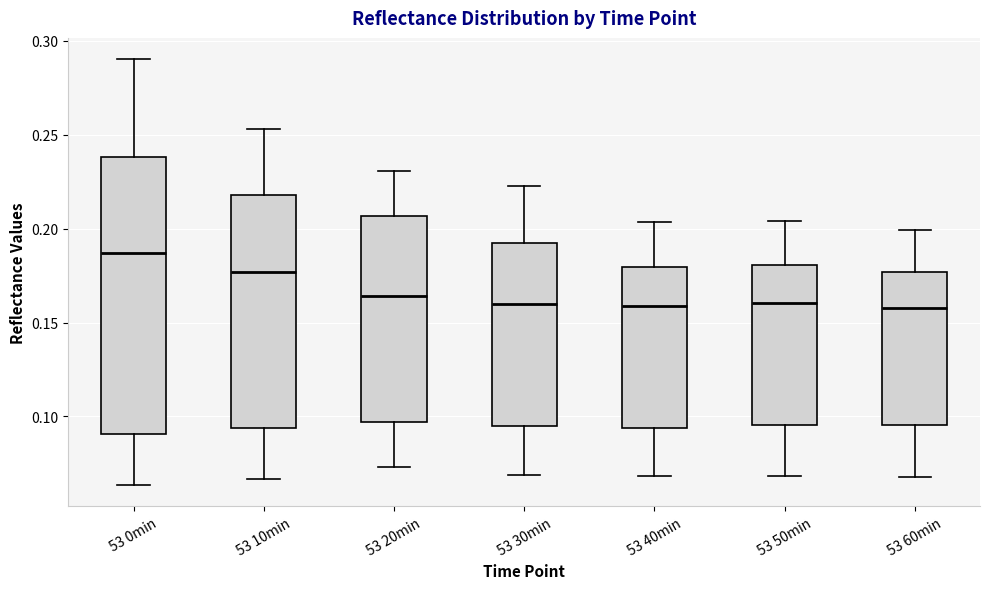

Reading left to right, read every box against the y-axis: the position of its median line, the range the box covers, and the ends of its whiskers. The values are not printed on the chart, so give them approximately, as read against the axis.

53 0min: median 0.185, box 0.090 to 0.240, whiskers 0.065 to 0.290
53 10min: median 0.175, box 0.095 to 0.220, whiskers 0.065 to 0.255
53 20min: median 0.165, box 0.095 to 0.205, whiskers 0.075 to 0.230
53 30min: median 0.160, box 0.095 to 0.190, whiskers 0.070 to 0.225
53 40min: median 0.160, box 0.095 to 0.180, whiskers 0.070 to 0.205
53 50min: median 0.160, box 0.095 to 0.180, whiskers 0.070 to 0.205
53 60min: median 0.160, box 0.095 to 0.175, whiskers 0.070 to 0.200